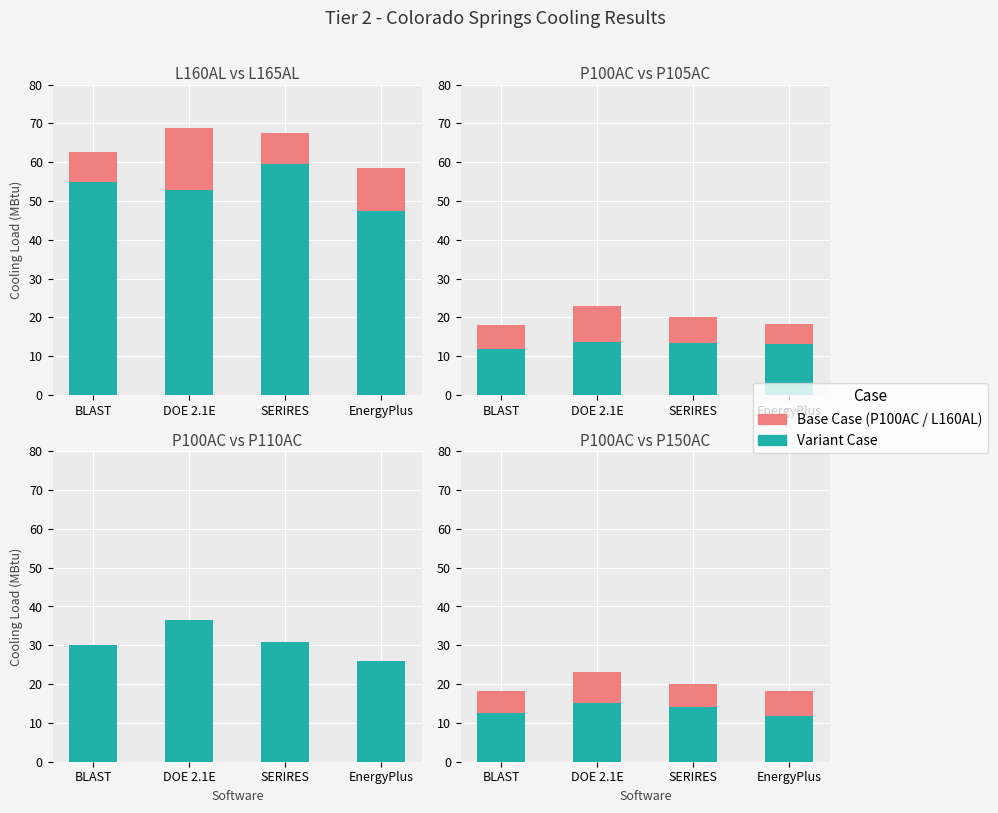

The value of P150AC at EnergyPlus is 6.4. True or false?

False